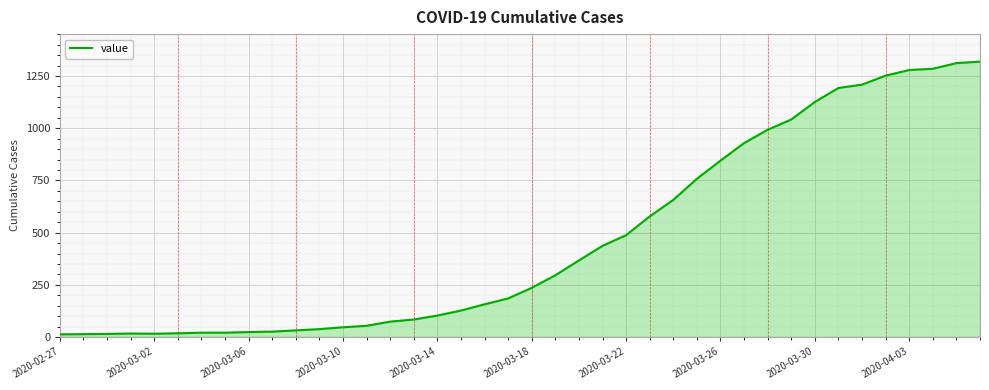

What is the maximum value shown in the chart?

1319